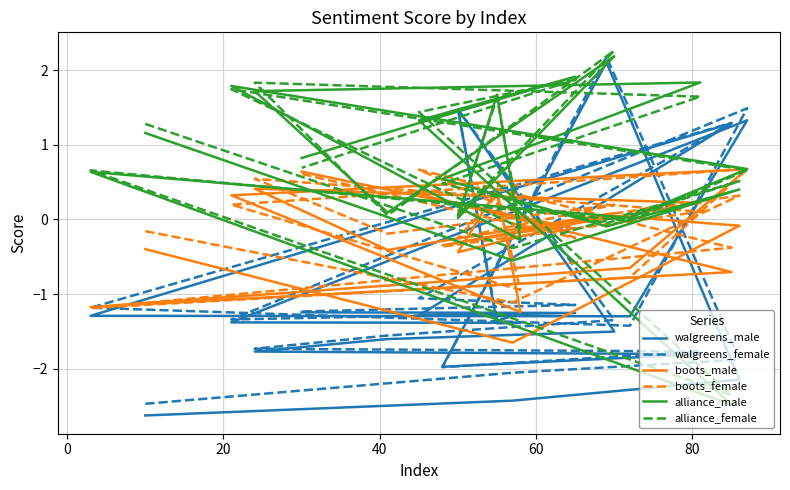

What is the average value of the boots_female series?

-0.1